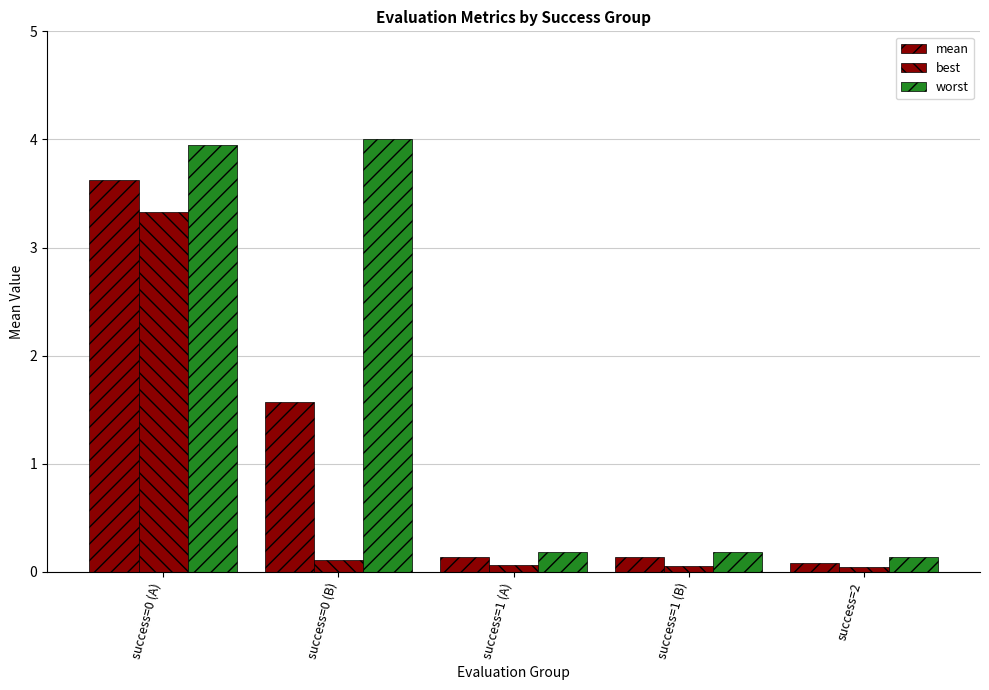

Reading left to right, transcribe all the data shown in this chart.

mean: 3.6	1.6	0.1	0.1	0.1
best: 3.3	0.1	0.1	0.1	0.0
worst: 3.9	4.0	0.2	0.2	0.1